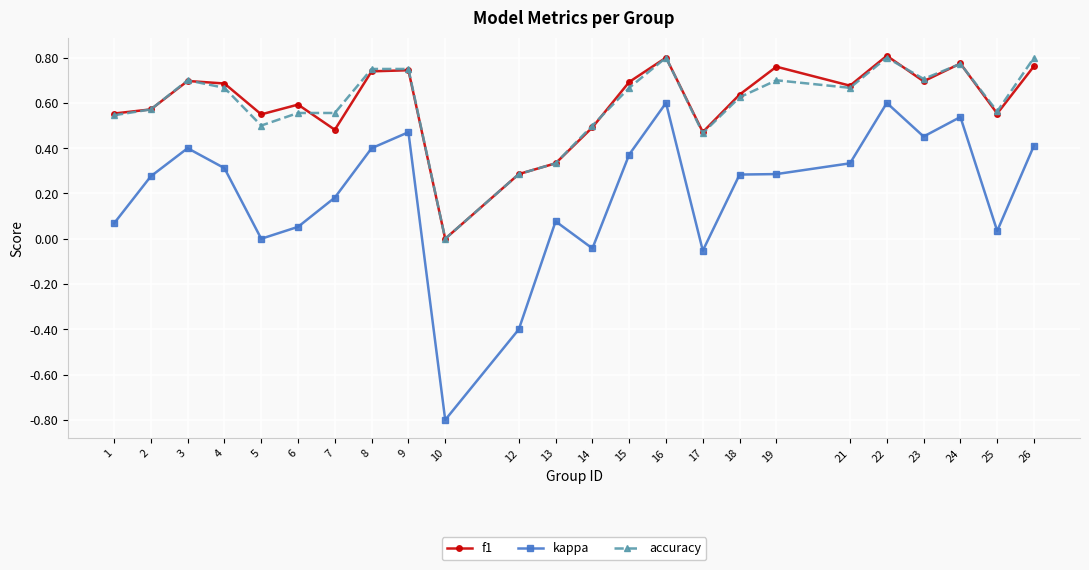

True or false: kappa and accuracy intersect in this chart.

False